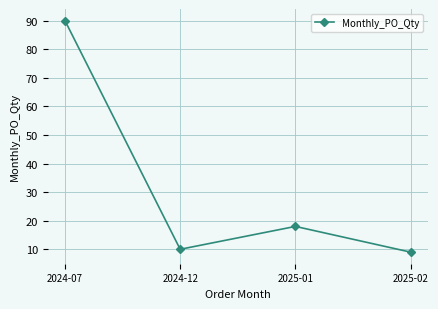

At which label does the data first exceed 18?

2024-07